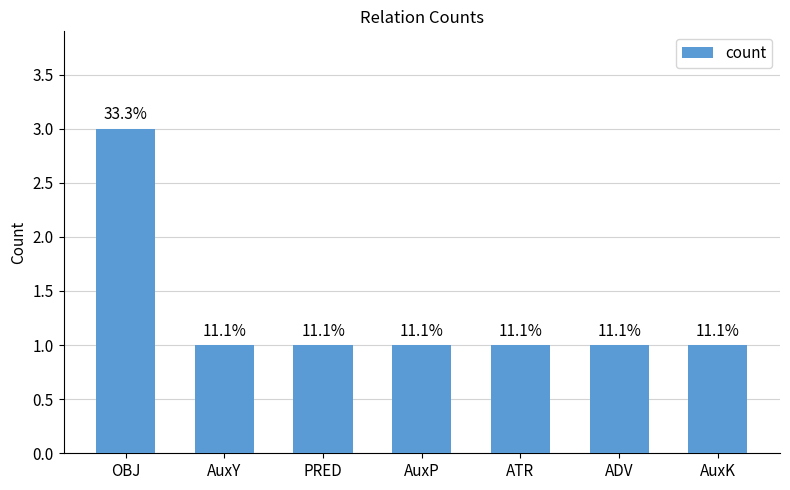

What is the minimum value shown in the chart?

1